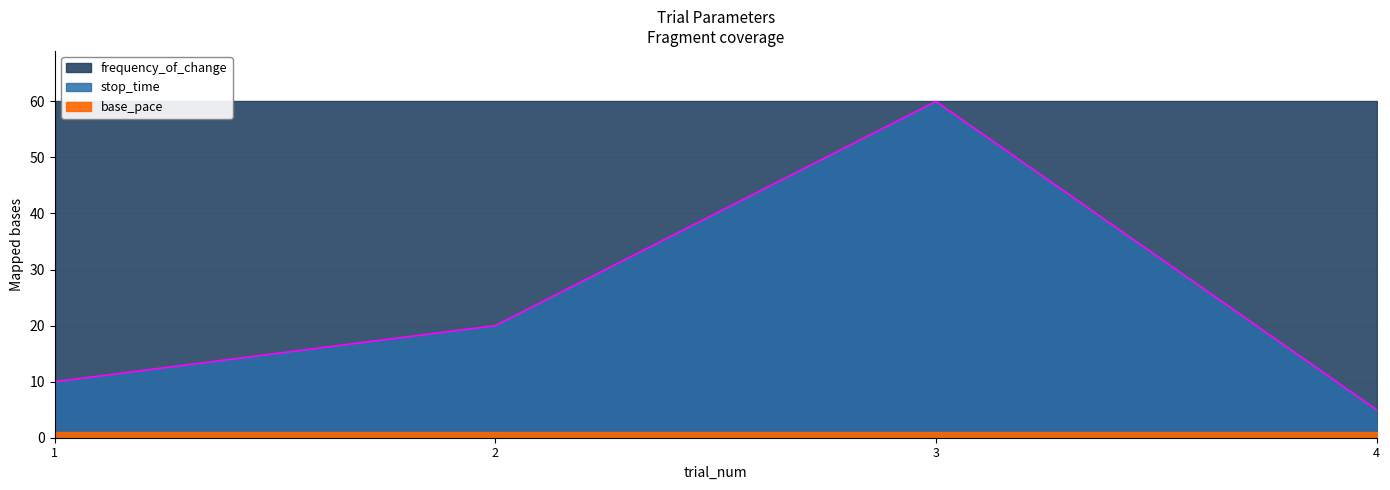

At how many categories does at least one series exceed 39?

4